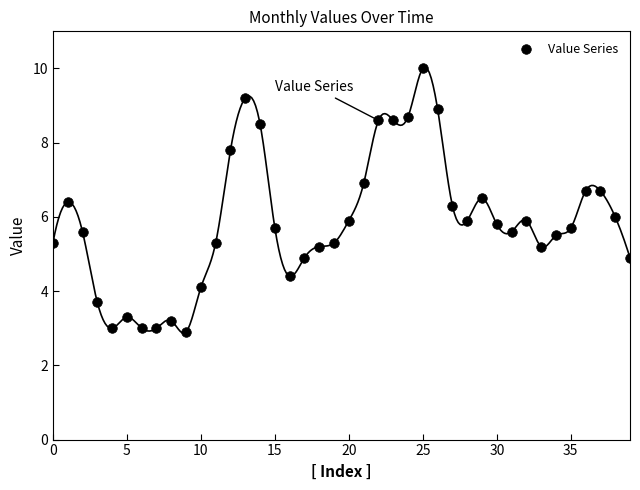

What is the range of Y values (max minus min)?

7.1